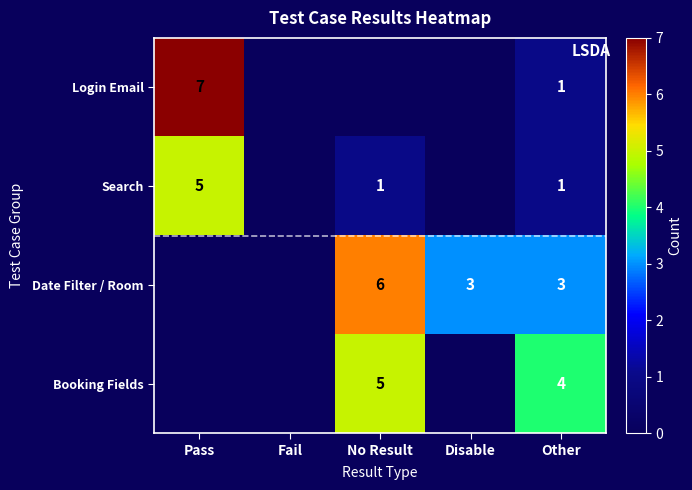

What is the total value across all series at Other?

9